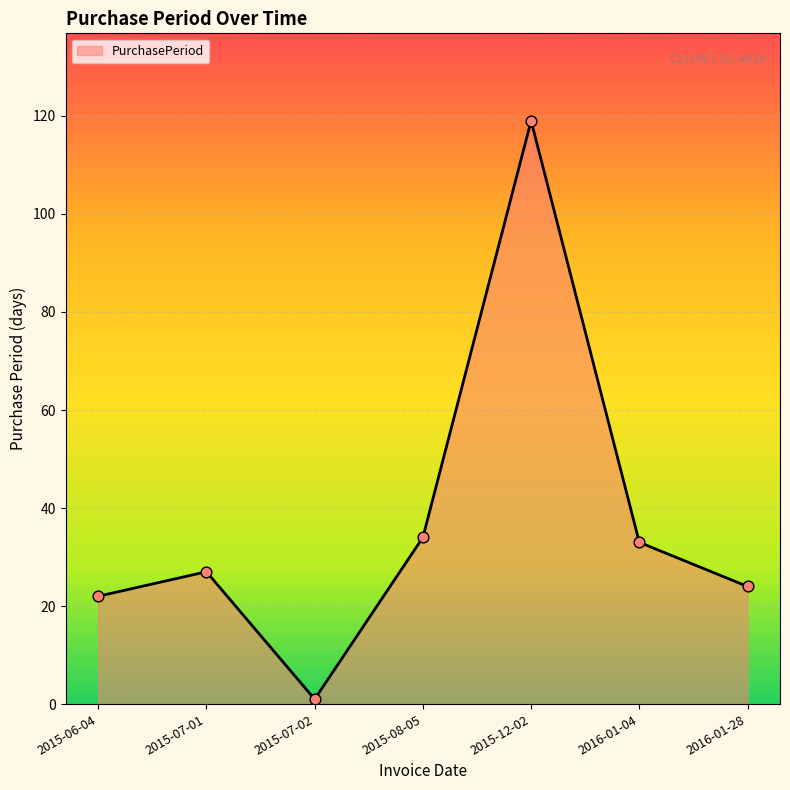

Between 2015-08-05 and 2015-12-02, which is larger?

2015-12-02